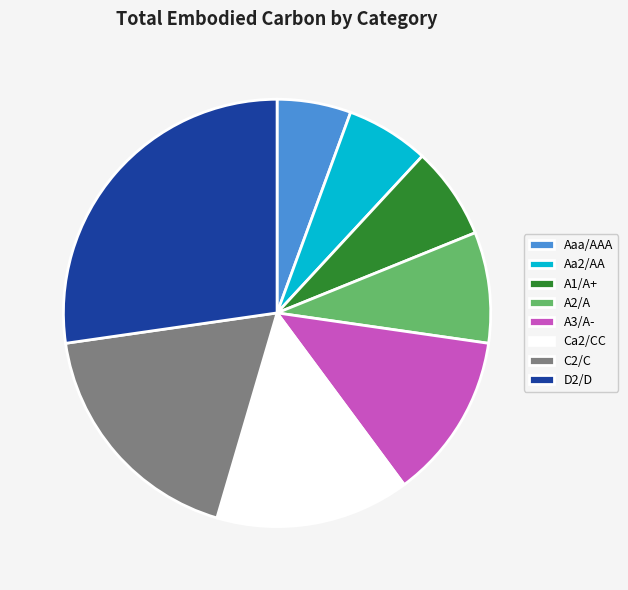

Does any single category account for the majority?

No